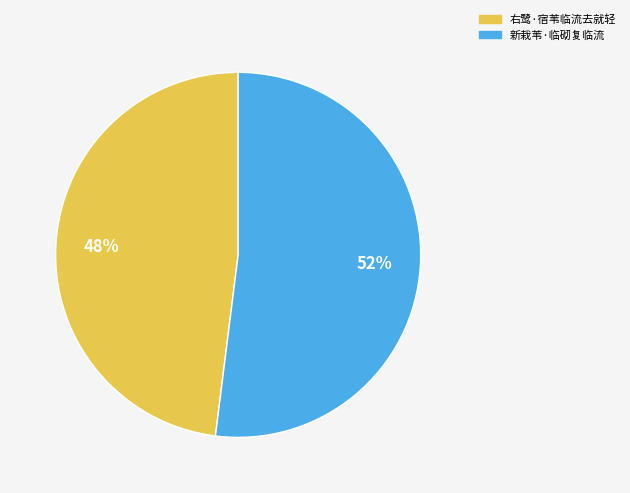

True or false: 新栽苇·临砌复临流 accounts for 52% of the total.

True